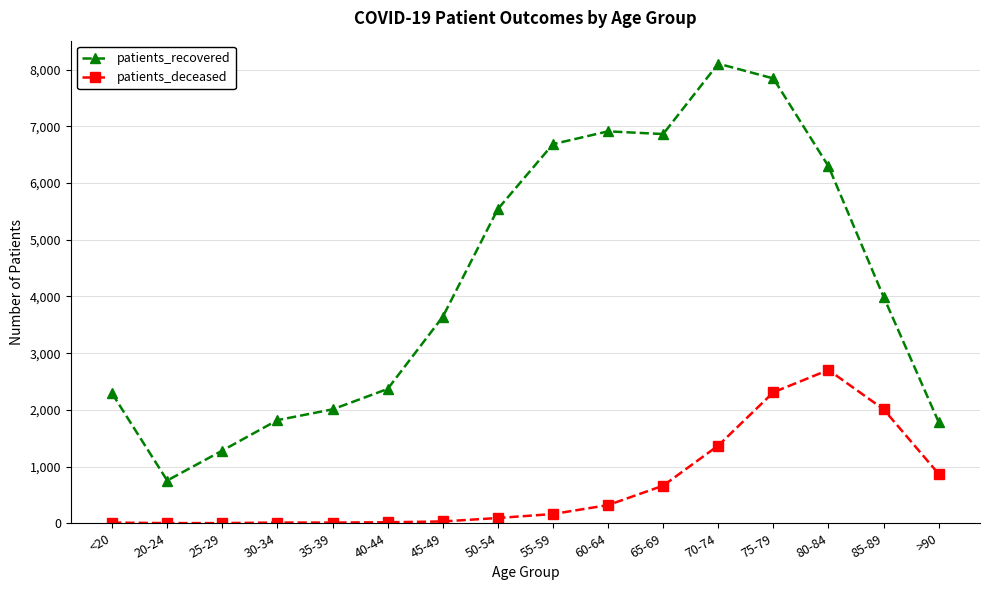

What are all the series names shown in the legend?

patients_recovered, patients_deceased